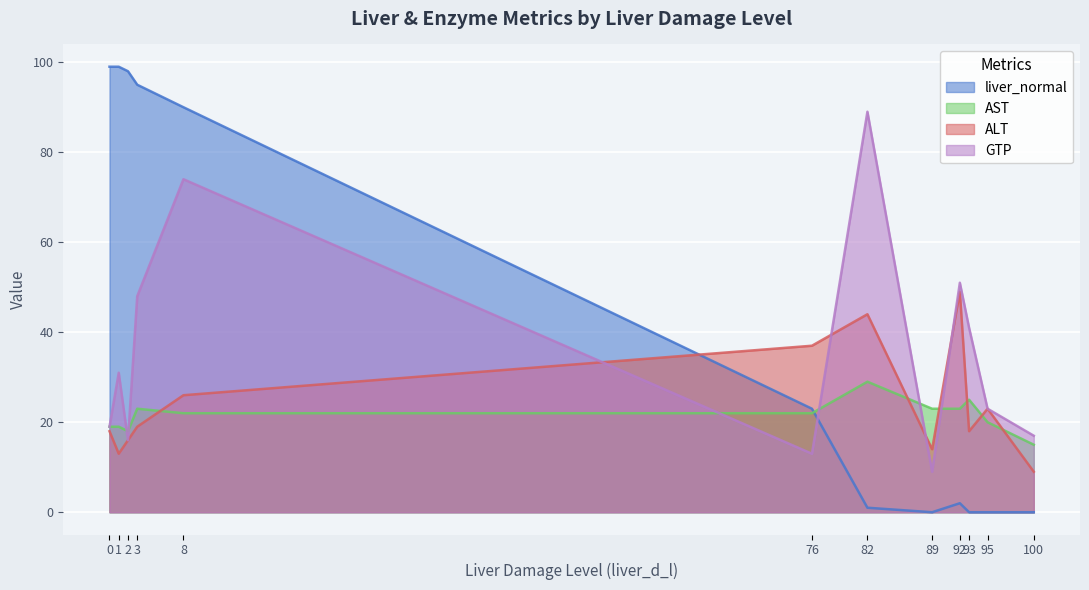

What is the total value across all series at 8?

212